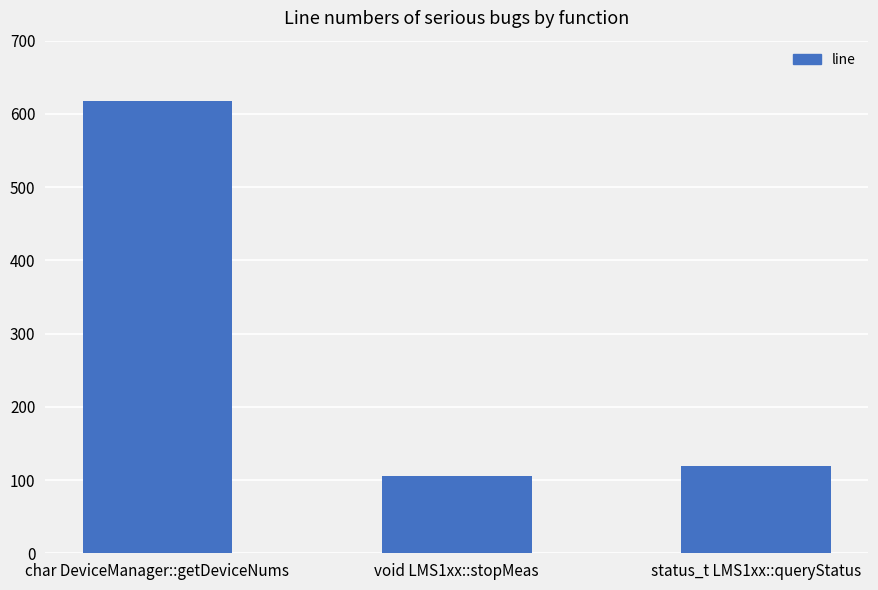

Reading right to left, what are all the values shown in this chart?

status_t LMS1xx::queryStatus=119	void LMS1xx::stopMeas=106	char DeviceManager::getDeviceNums=618